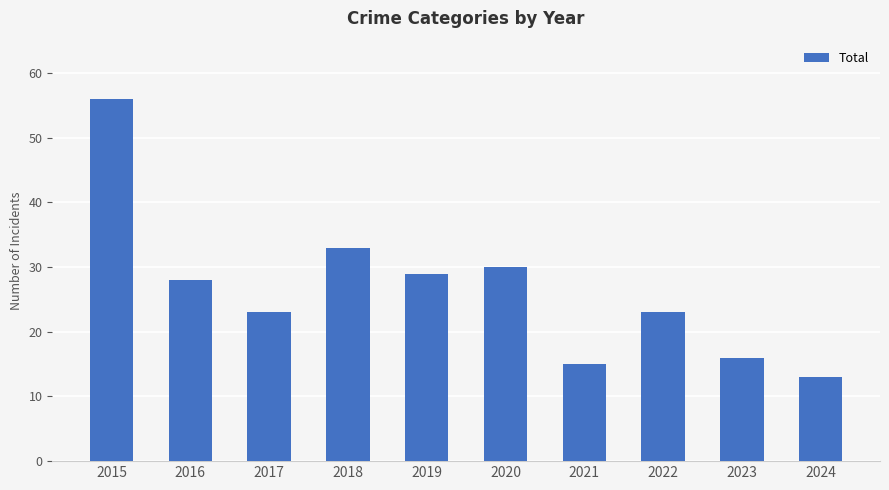

What value does the data have at 2015, to the nearest 10?

60